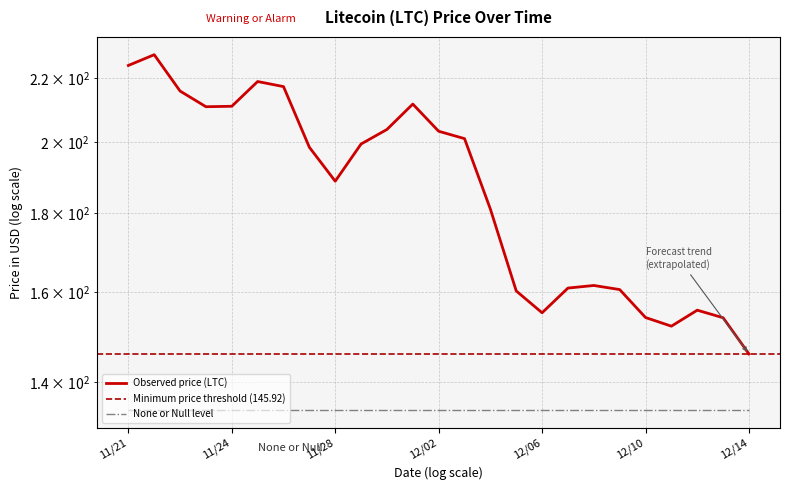

How many lines are shown in the chart?

1